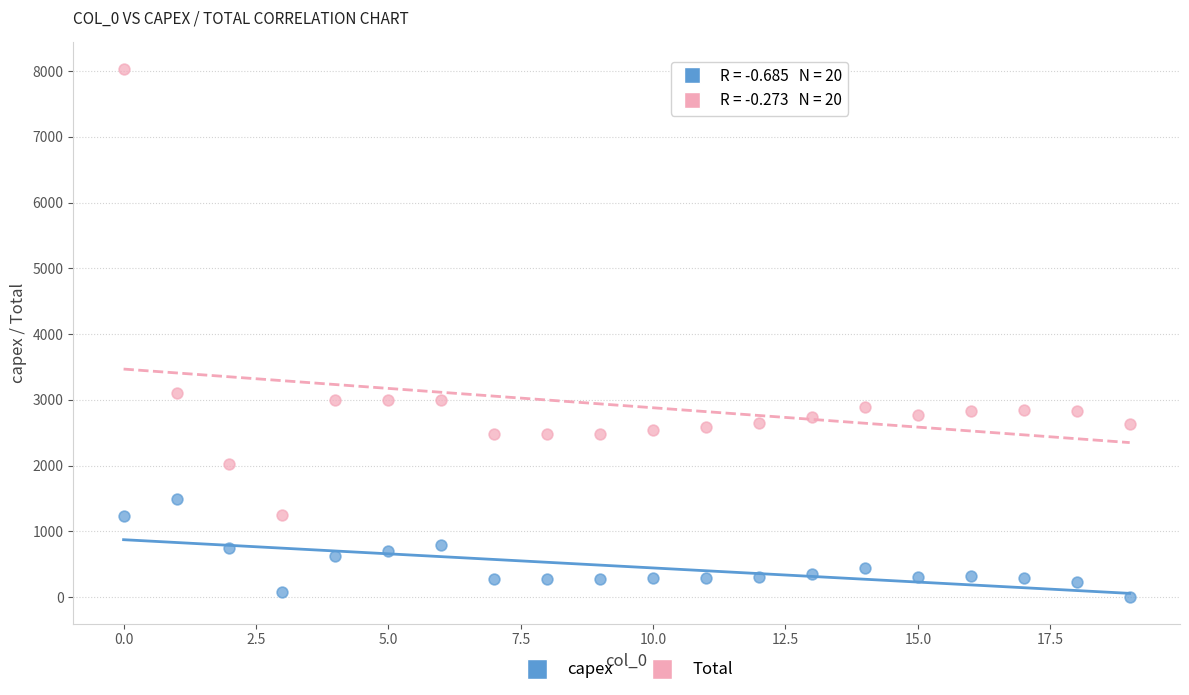

Which series has the largest Y range (max minus min)?

Total